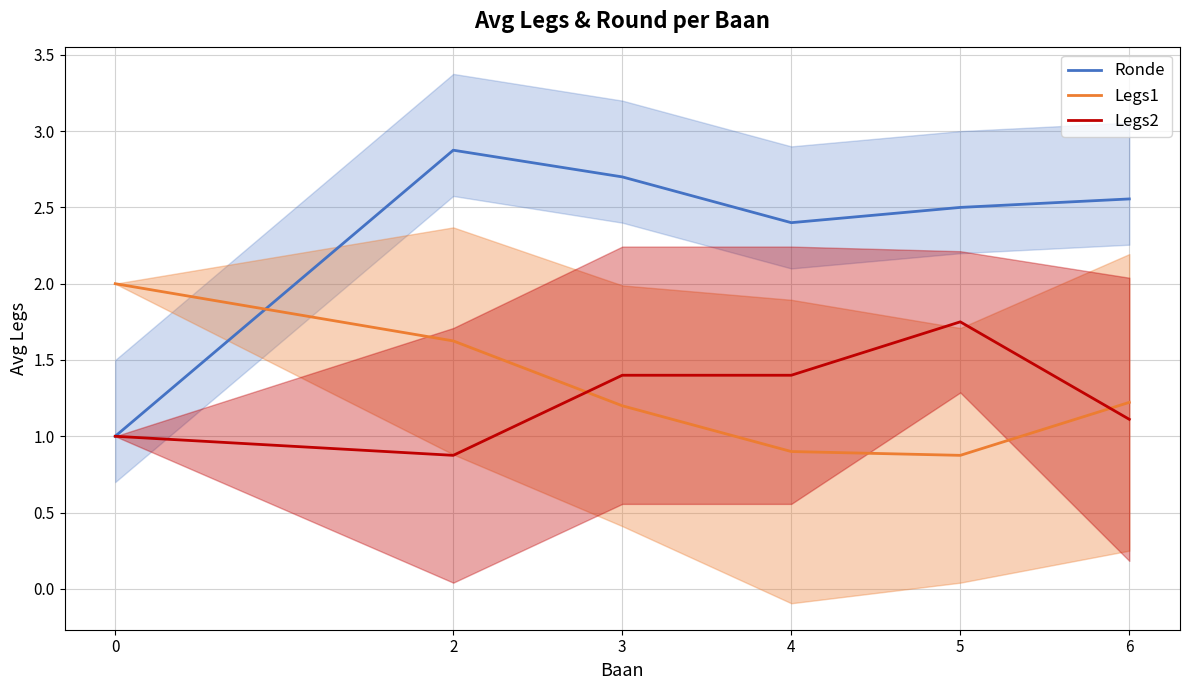

Reading left to right, extract all data points from this chart.

Ronde: 0=1.0	2=2.9	3=2.7	4=2.4	5=2.5	6=2.6
Legs1: 0=2.0	2=1.6	3=1.2	4=0.9	5=0.9	6=1.2
Legs2: 0=1.0	2=0.9	3=1.4	4=1.4	5=1.8	6=1.1